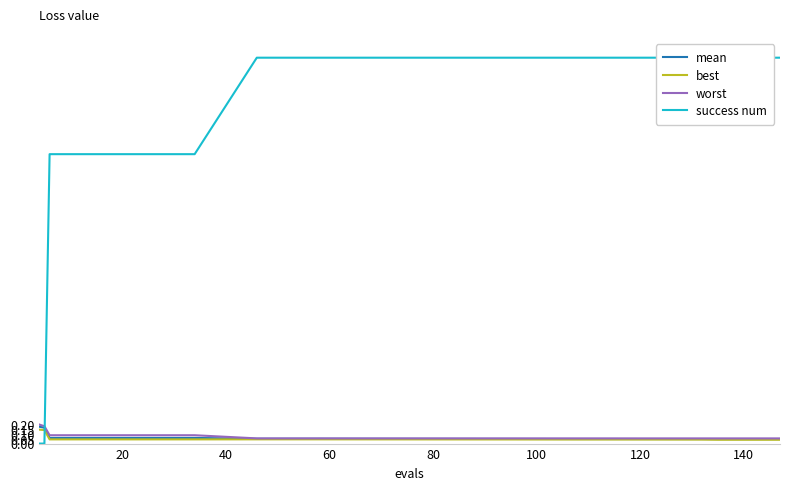

True or false: worst has a value of 0.1 at 40.

True